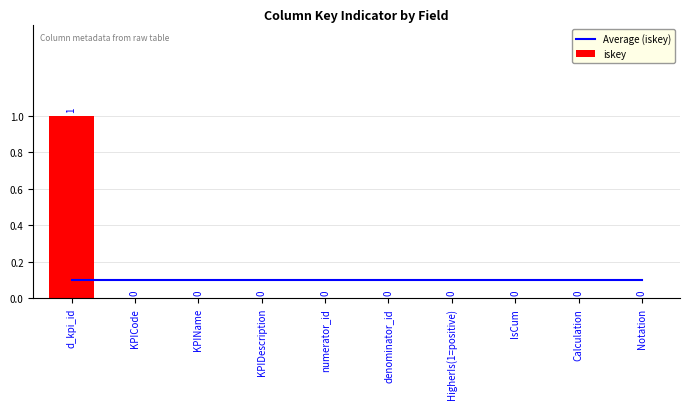

Reading right to left, transcribe all the data shown in this chart.

Average (iskey): Notation=0.1	Calculation=0.1	IsCum=0.1	HigherIs(1=positive)=0.1	denominator_id=0.1	numerator_id=0.1	KPIDescription=0.1	KPIName=0.1	KPICode=0.1	d_kpi_id=0.1
iskey: Notation=0.0	Calculation=0.0	IsCum=0.0	HigherIs(1=positive)=0.0	denominator_id=0.0	numerator_id=0.0	KPIDescription=0.0	KPIName=0.0	KPICode=0.0	d_kpi_id=1.0